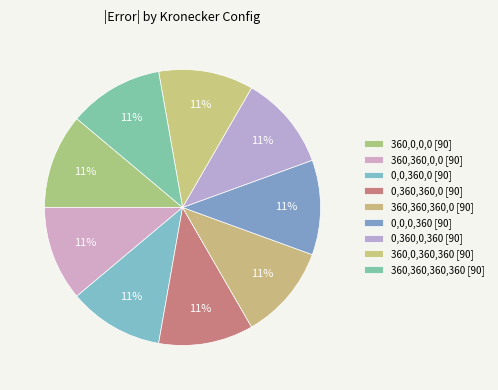

How many slices are in this pie chart?

9